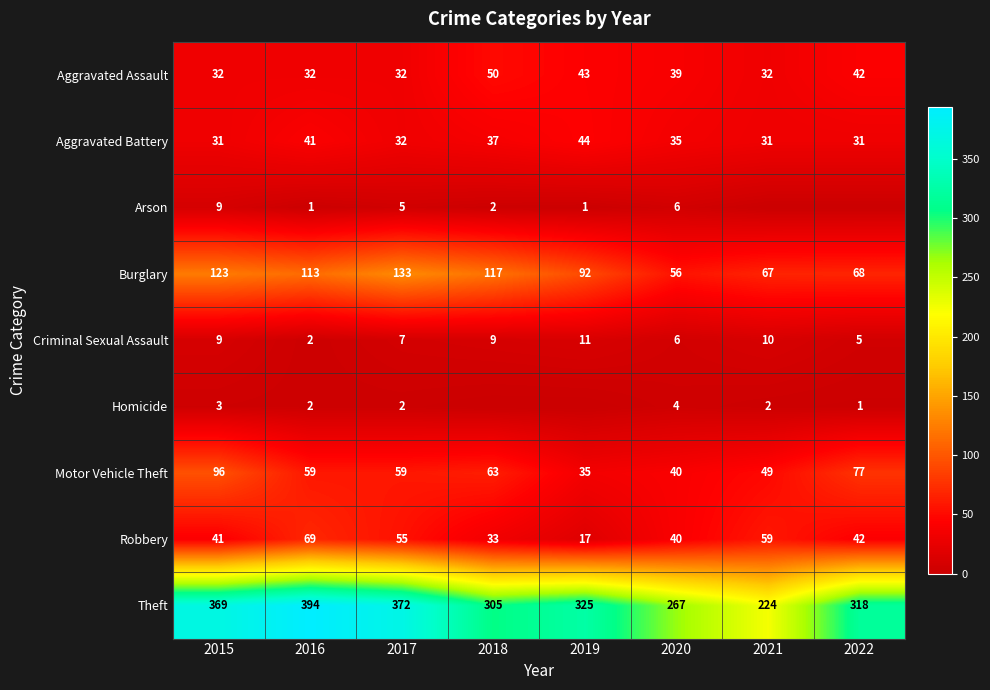

Between 2016 and 2017, which series saw the biggest shift?

Theft